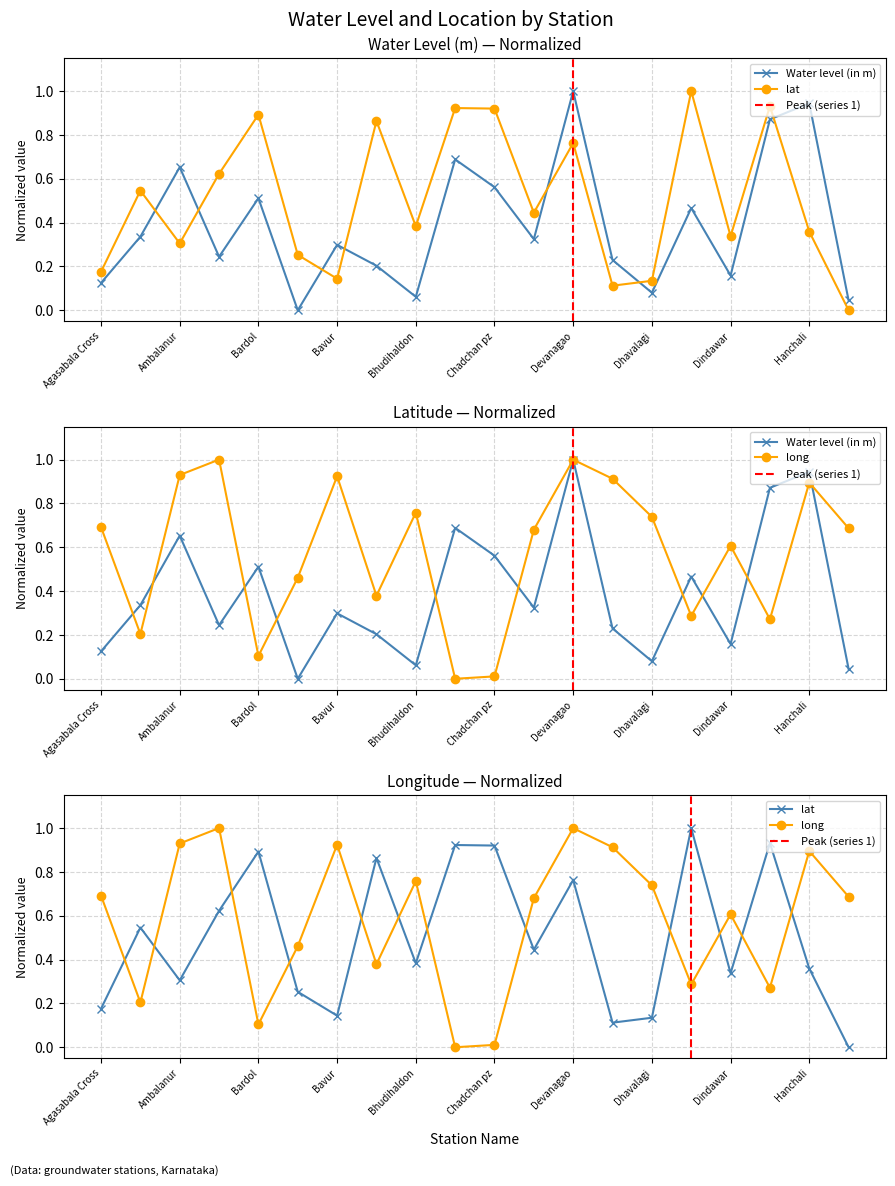

What is the difference between the water_level values at 13 and water_level?

0.1